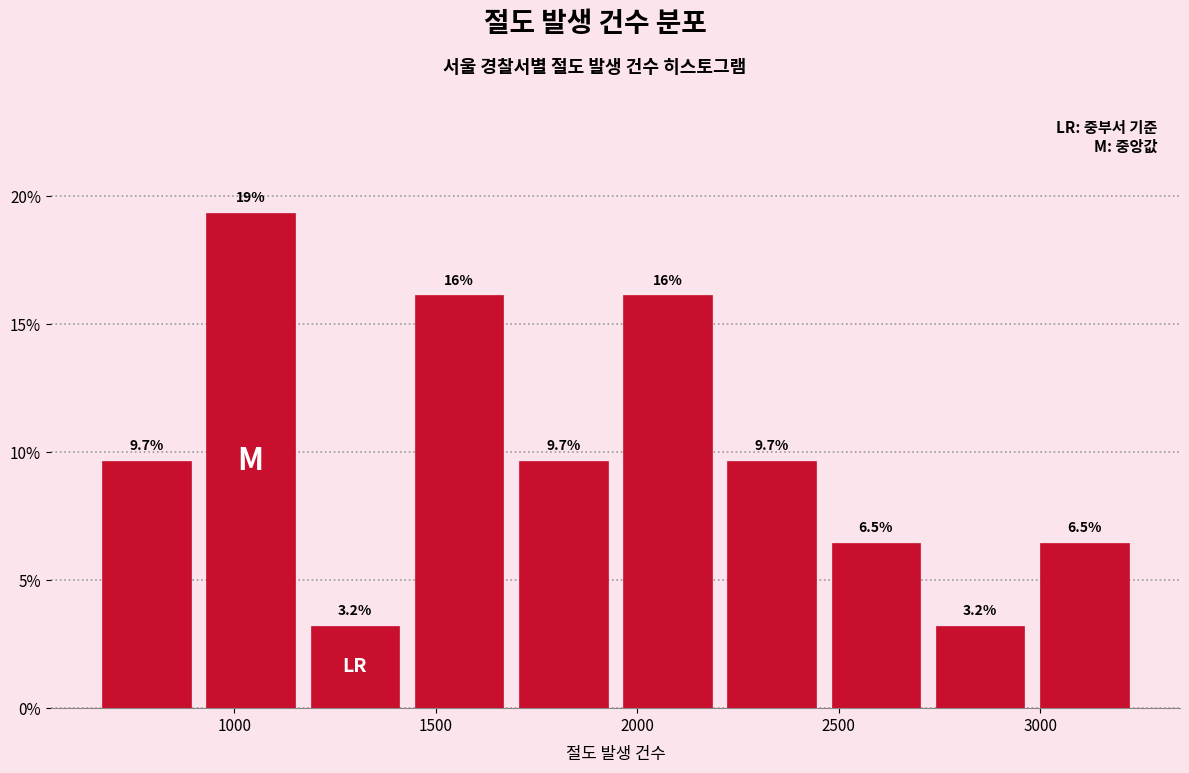

Over which range of the x-axis is the bar tallest?

900 to 1150